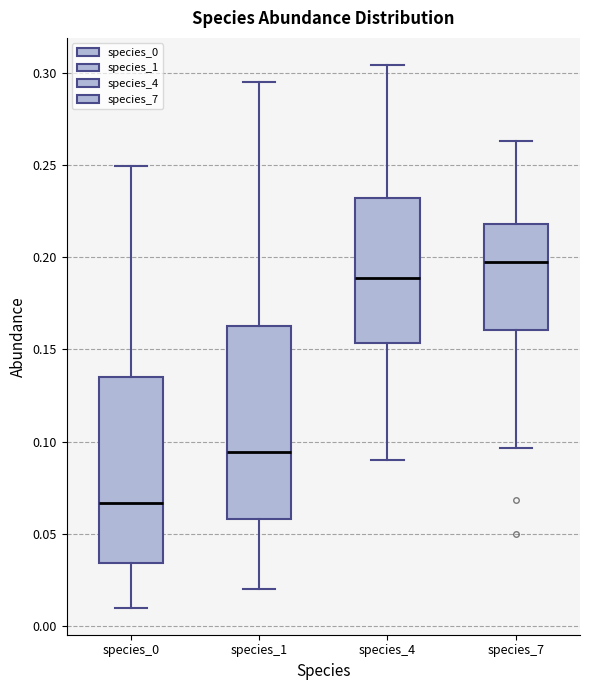

Reading left to right, read every box against the y-axis: the position of its median line, the range the box covers, and the ends of its whiskers. The values are not printed on the chart, so give them approximately, as read against the axis.

species_0: median 0.065, box 0.035 to 0.135, whiskers 0.010 to 0.250
species_1: median 0.095, box 0.060 to 0.165, whiskers 0.020 to 0.295
species_4: median 0.190, box 0.155 to 0.230, whiskers 0.090 to 0.305
species_7: median 0.200, box 0.160 to 0.220, whiskers 0.095 to 0.265